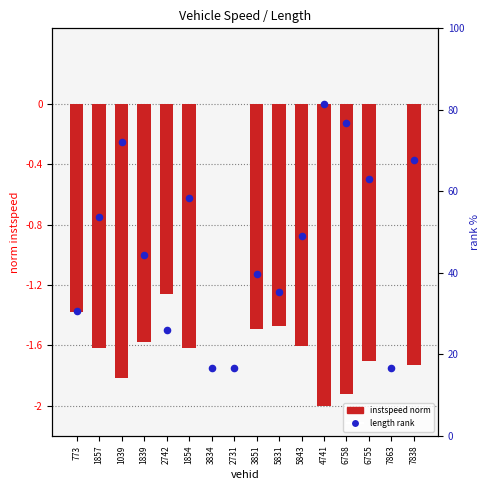

Which series reaches the minimum Y coordinate?

instspeed (norm)